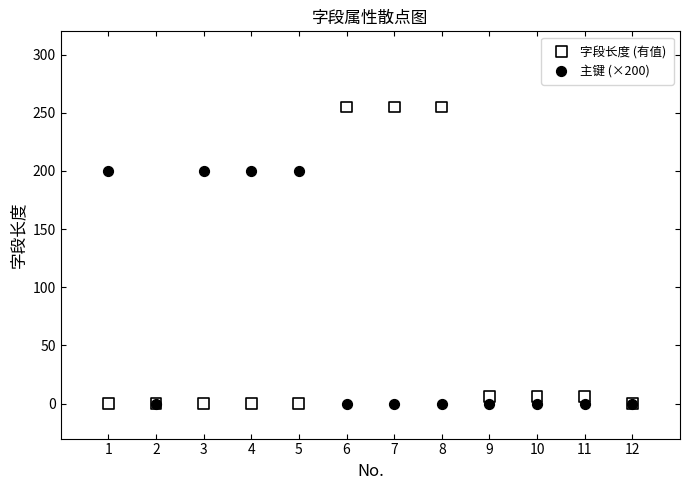

What are all the series names shown in the legend?

字段长度 (有值), 主键 (×200)